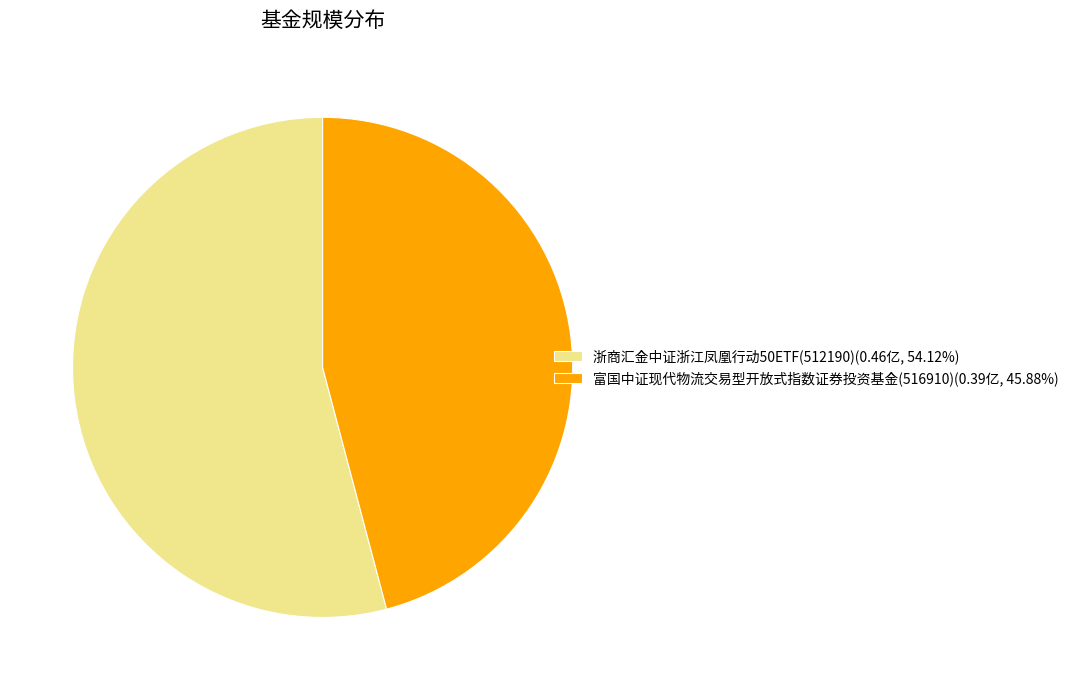

Do 浙商汇金中证浙江凤凰行动50ETF(512190)(0.46亿, 54.12%) and 富国中证现代物流交易型开放式指数证券投资基金(516910)(0.39亿, 45.88%) together represent more than half of the pie?

Yes